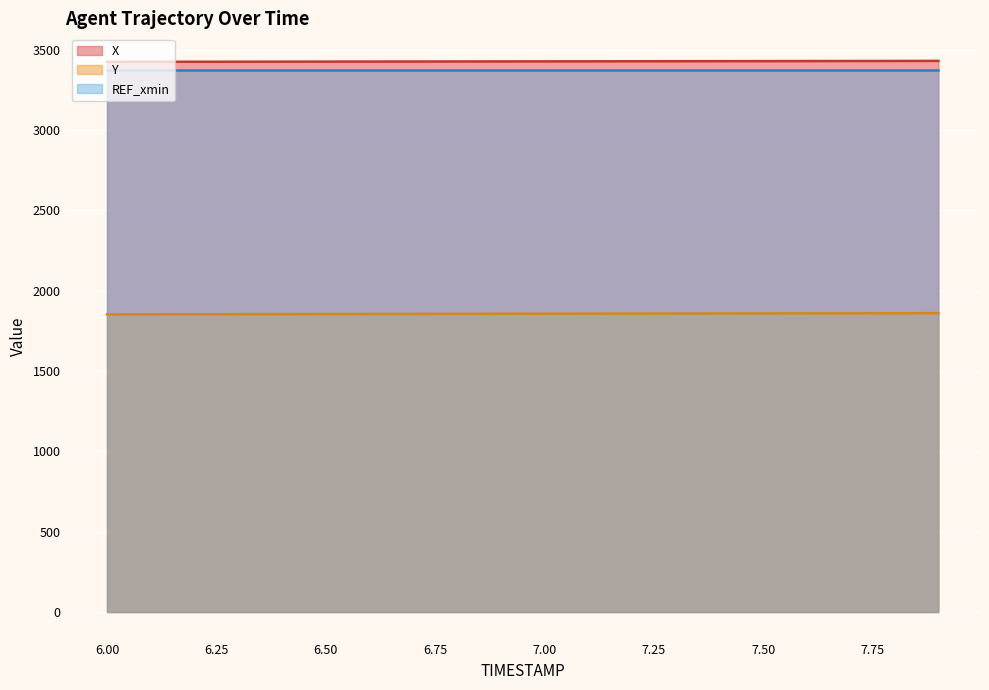

Which series has the largest total across all categories?

X